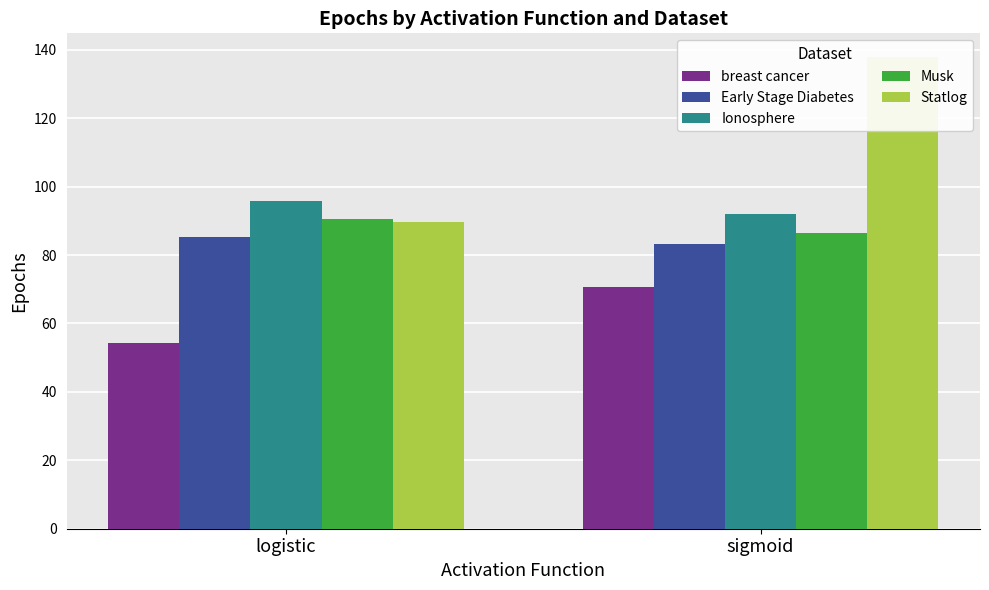

What is the approximate value of breast cancer at sigmoid?

70.7